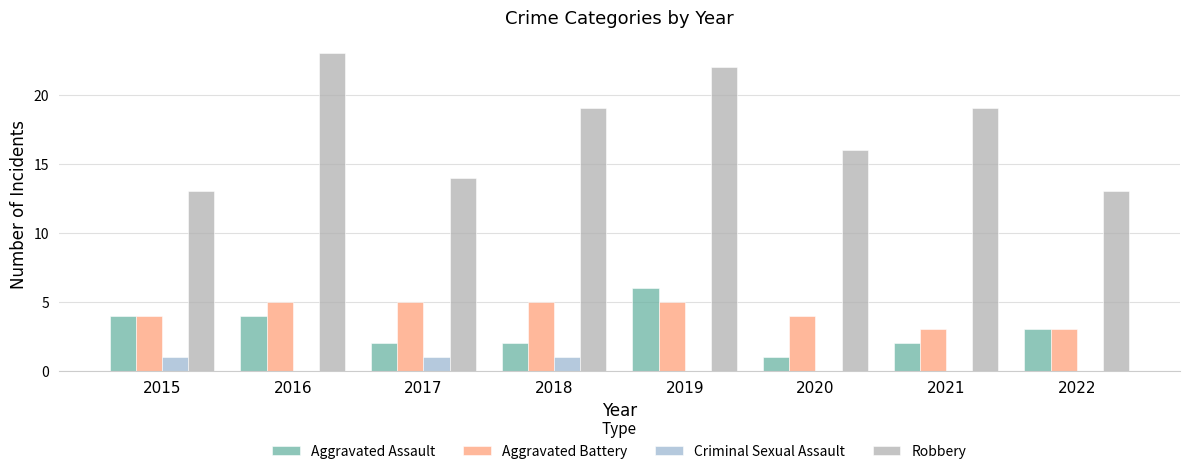

True or false: Aggravated Battery has a value of 5 at 2018.

True